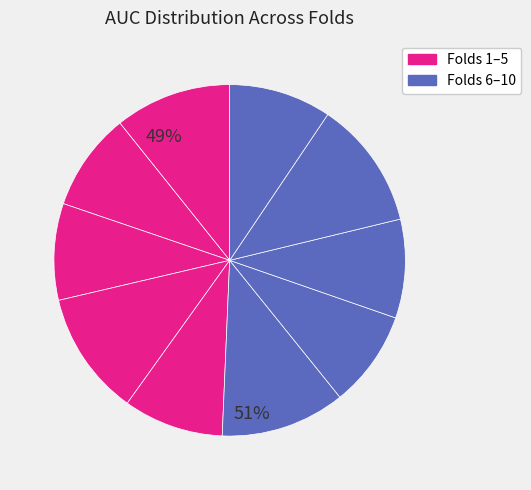

To the nearest percent, what is the difference between the largest and smallest slice percentages?

3%